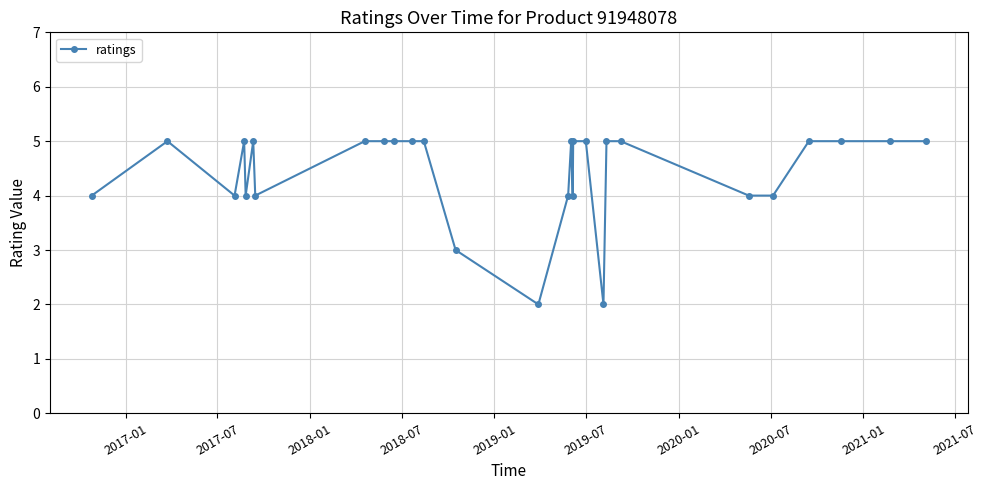

What is the maximum value shown in the chart?

5